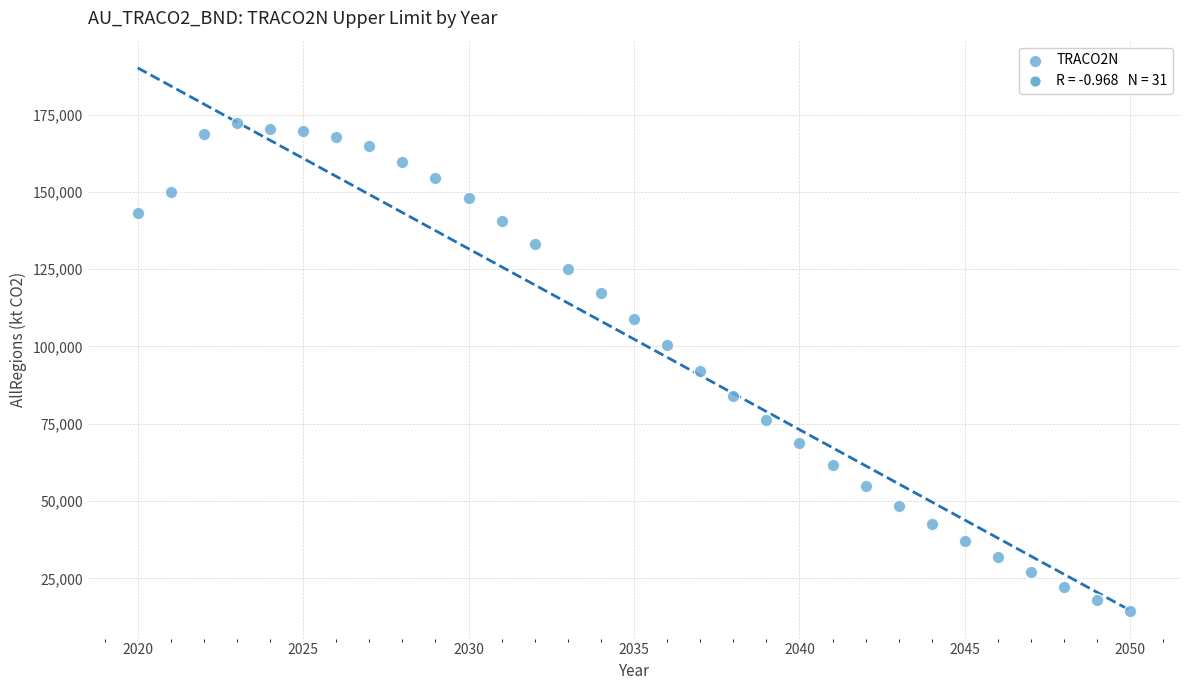

What is the range of X values (max minus min)?

30.0